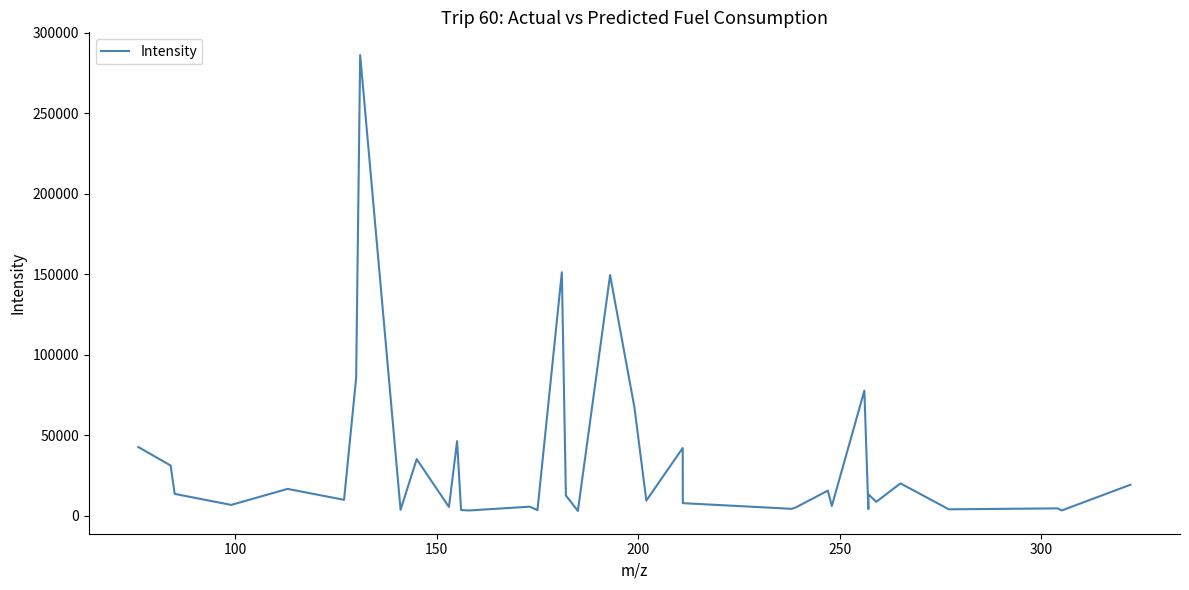

What is the difference between the maximum and minimum values?

283210.5